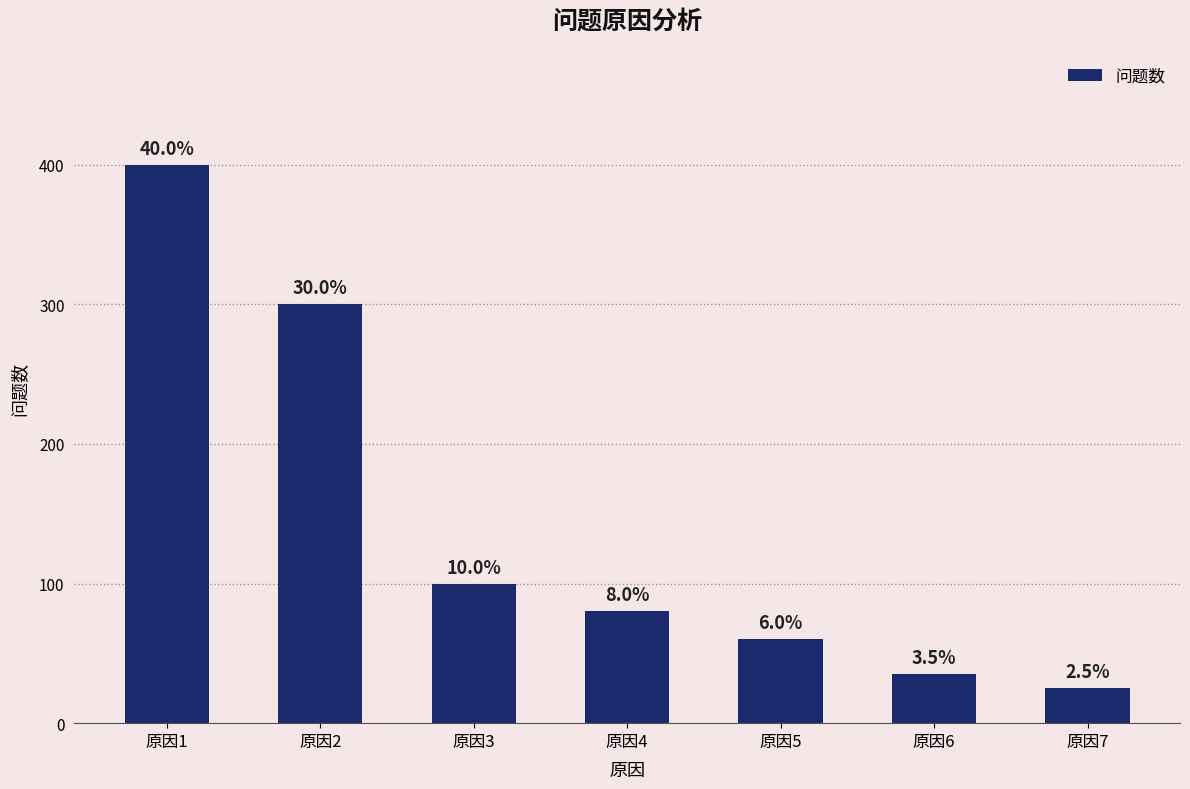

Where is the data nearest to the value 212?

原因2